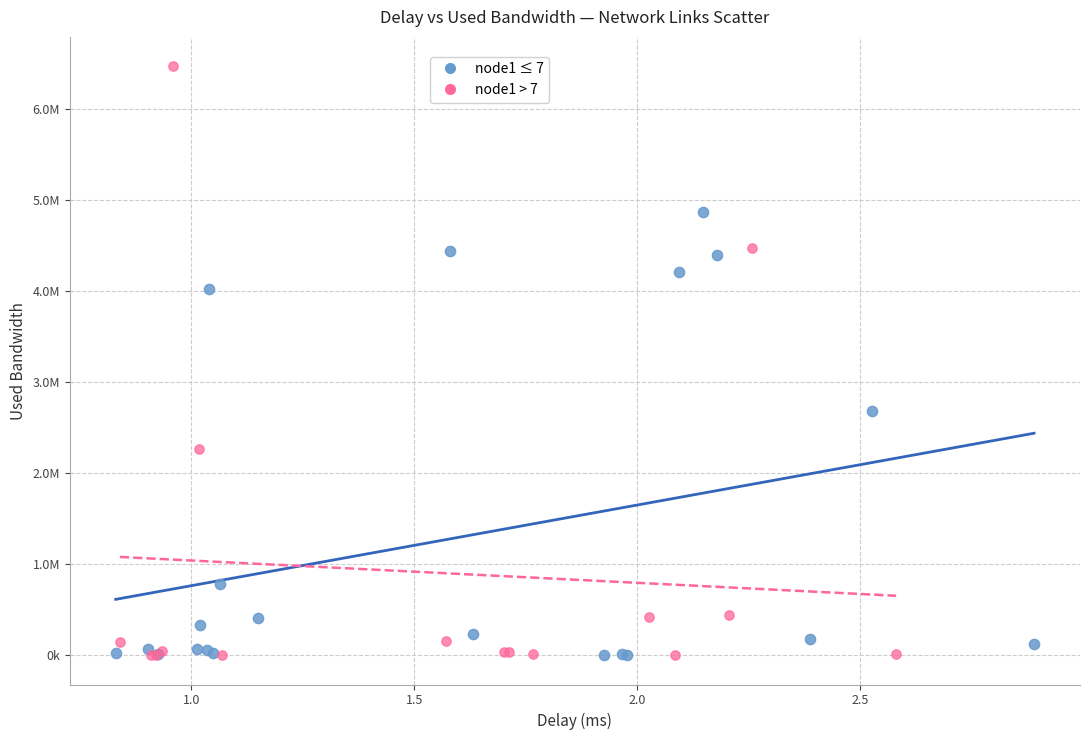

Which series has the largest Y range (max minus min)?

node1 > 7